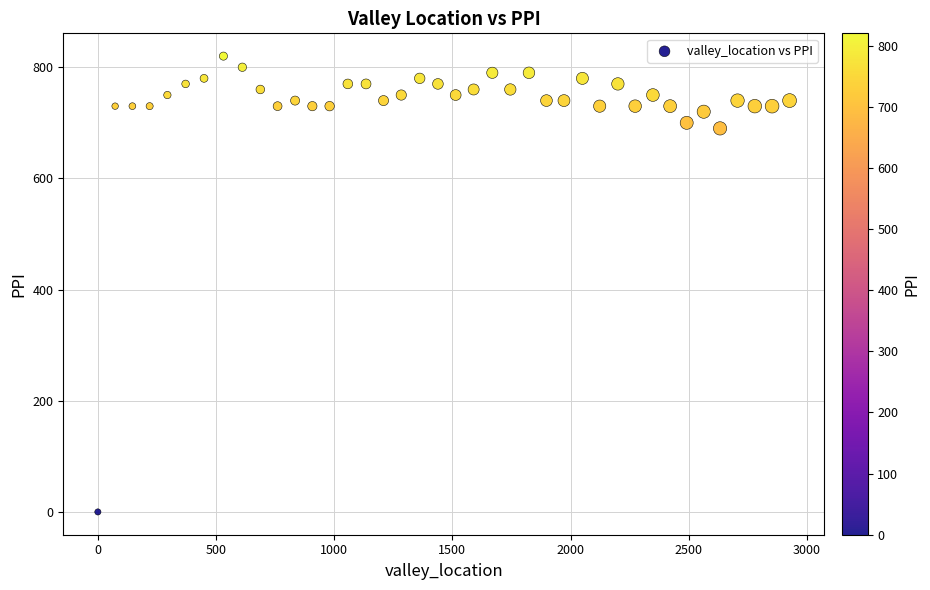

What Y value in the scatter plot is closest to 410?

690